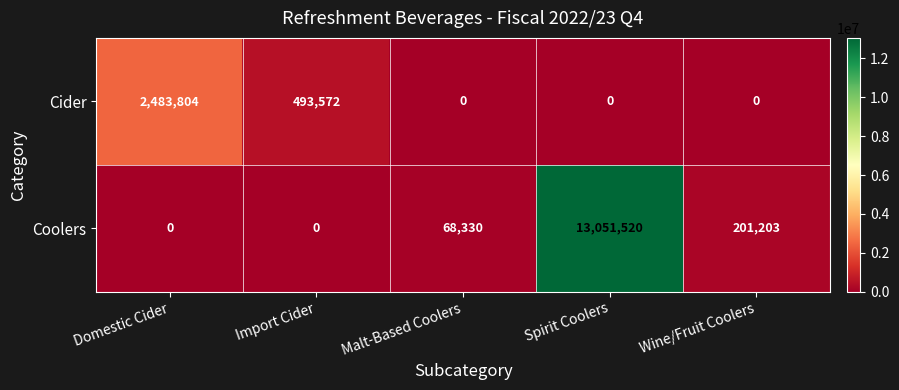

What is the spread (max minus min) of values at Import Cider?

493572